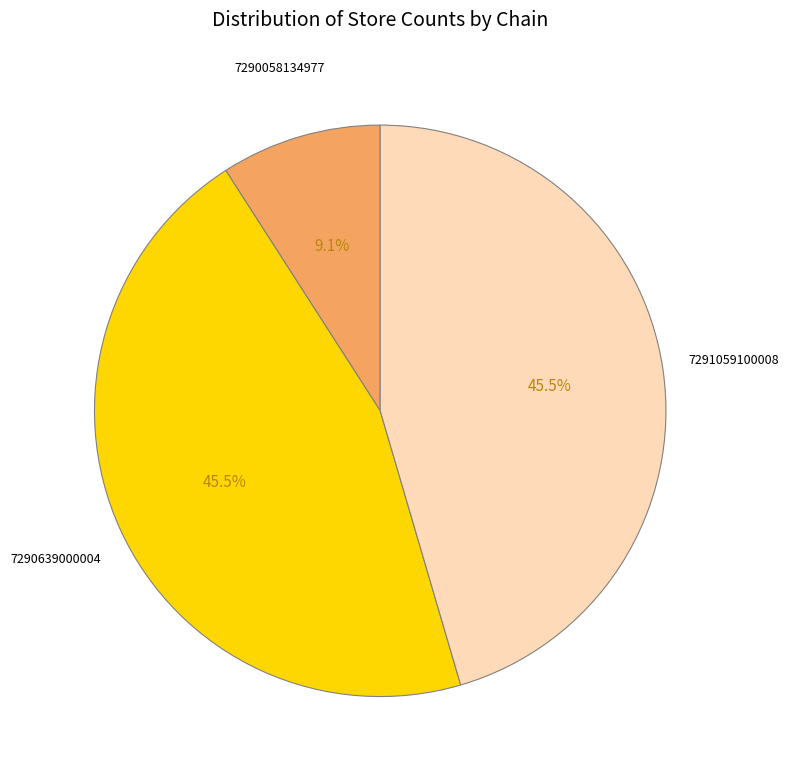

Is there any slice that represents more than half of the pie?

No